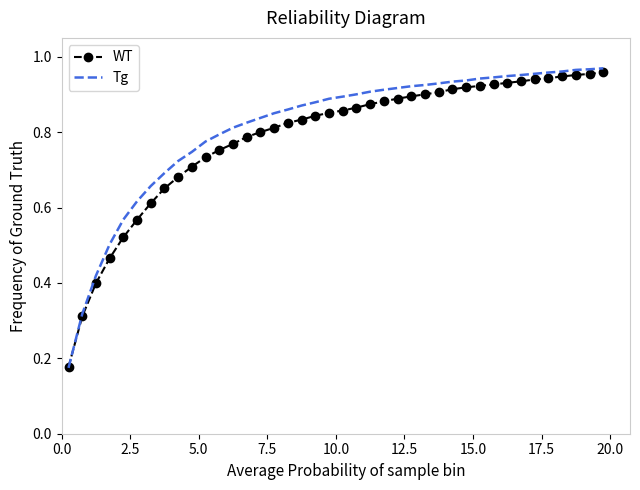

Which series has the widest spread of values?

Tg